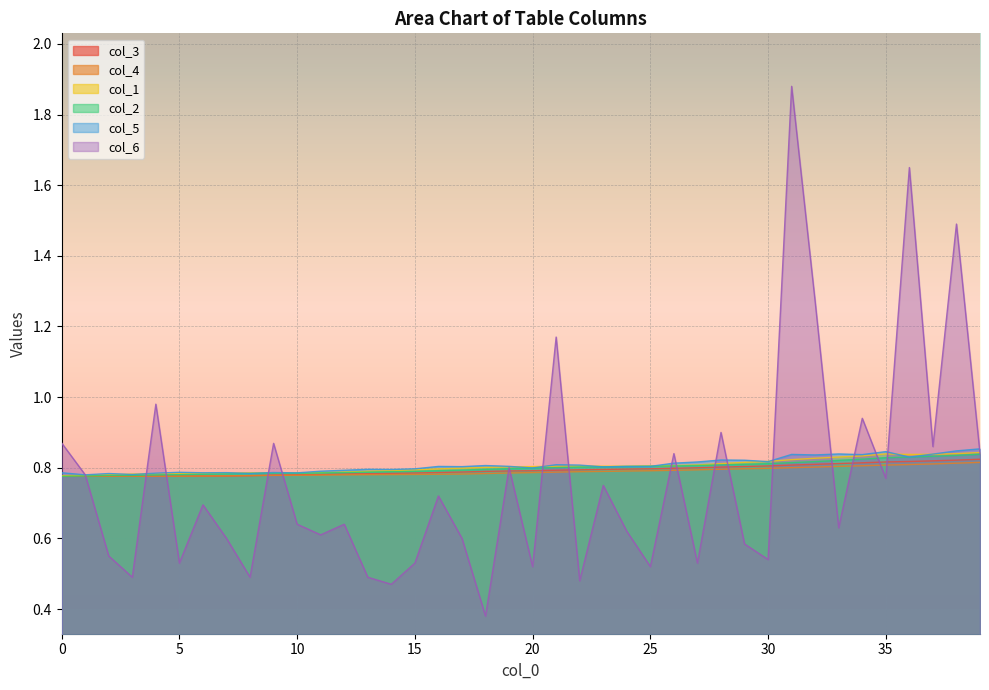

Reading left to right, transcribe all the data shown in this chart.

col_3: 0.8	0.8	0.8	0.8	0.8	0.8	0.8	0.8	0.8	0.8	0.8	0.8	0.8	0.8	0.8	0.8	0.8	0.8	0.8	0.8	0.8	0.8	0.8	0.8	0.8	0.8	0.8	0.8	0.8	0.8	0.8	0.8	0.8	0.8	0.8	0.8	0.8	0.8	0.8	0.8
col_4: 0.8	0.8	0.8	0.8	0.8	0.8	0.8	0.8	0.8	0.8	0.8	0.8	0.8	0.8	0.8	0.8	0.8	0.8	0.8	0.8	0.8	0.8	0.8	0.8	0.8	0.8	0.8	0.8	0.8	0.8	0.8	0.8	0.8	0.8	0.8	0.8	0.8	0.8	0.8	0.8
col_1: 0.8	0.8	0.8	0.8	0.8	0.8	0.8	0.8	0.8	0.8	0.8	0.8	0.8	0.8	0.8	0.8	0.8	0.8	0.8	0.8	0.8	0.8	0.8	0.8	0.8	0.8	0.8	0.8	0.8	0.8	0.8	0.8	0.8	0.8	0.8	0.8	0.8	0.8	0.8	0.8
col_2: 0.8	0.8	0.8	0.8	0.8	0.8	0.8	0.8	0.8	0.8	0.8	0.8	0.8	0.8	0.8	0.8	0.8	0.8	0.8	0.8	0.8	0.8	0.8	0.8	0.8	0.8	0.8	0.8	0.8	0.8	0.8	0.8	0.8	0.8	0.8	0.8	0.8	0.8	0.8	0.8
col_5: 0.8	0.8	0.8	0.8	0.8	0.8	0.8	0.8	0.8	0.8	0.8	0.8	0.8	0.8	0.8	0.8	0.8	0.8	0.8	0.8	0.8	0.8	0.8	0.8	0.8	0.8	0.8	0.8	0.8	0.8	0.8	0.8	0.8	0.8	0.8	0.8	0.8	0.8	0.8	0.9
col_6: 0.9	0.8	0.6	0.5	1.0	0.5	0.7	0.6	0.5	0.9	0.6	0.6	0.6	0.5	0.5	0.5	0.7	0.6	0.4	0.8	0.5	1.2	0.5	0.8	0.6	0.5	0.8	0.5	0.9	0.6	0.5	1.9	1.3	0.6	0.9	0.8	1.6	0.9	1.5	0.8